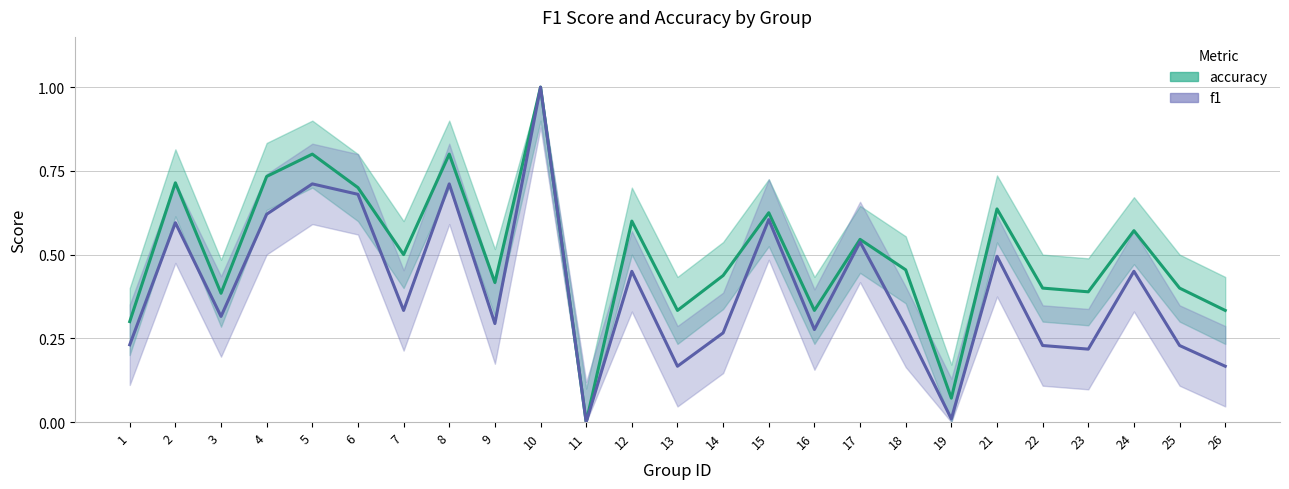

True or false: accuracy has a value of 0.4 at 14.

True